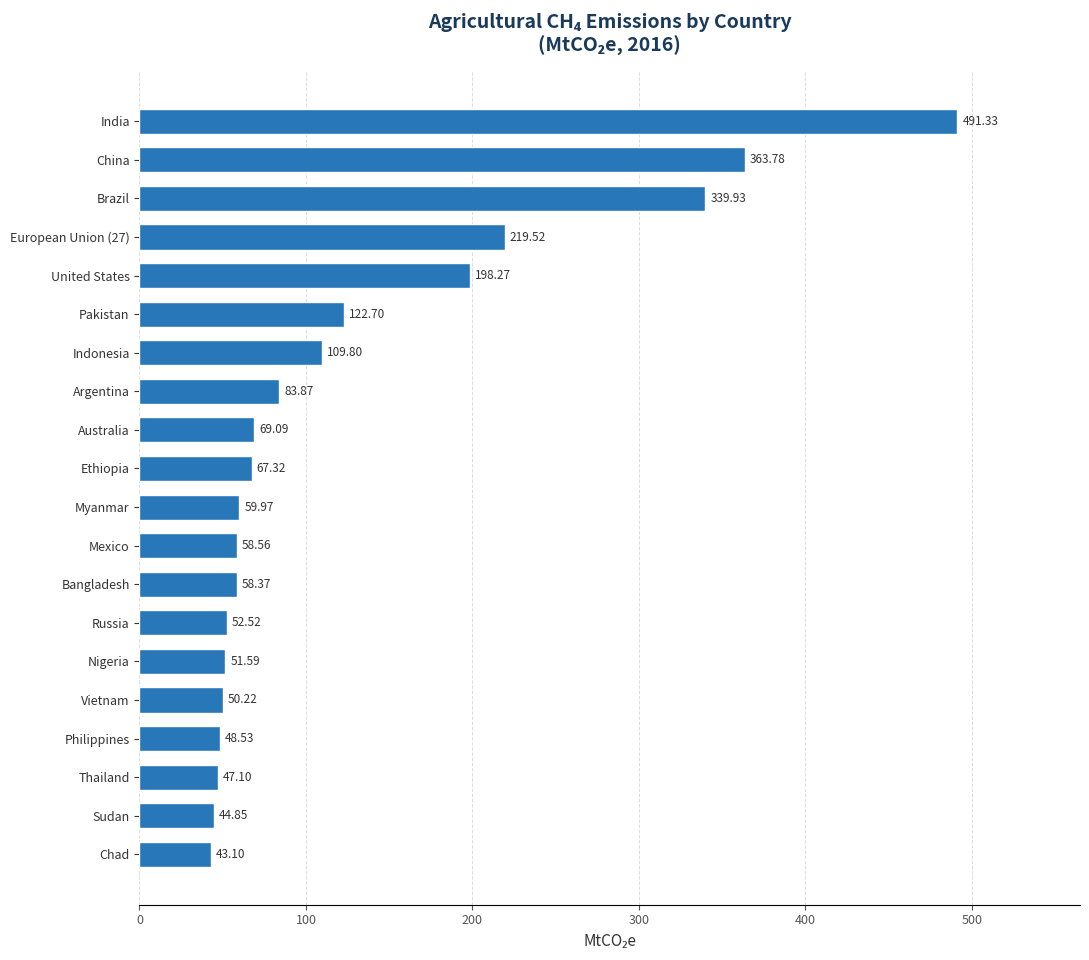

At which category does the chart reach its peak across all series?

India